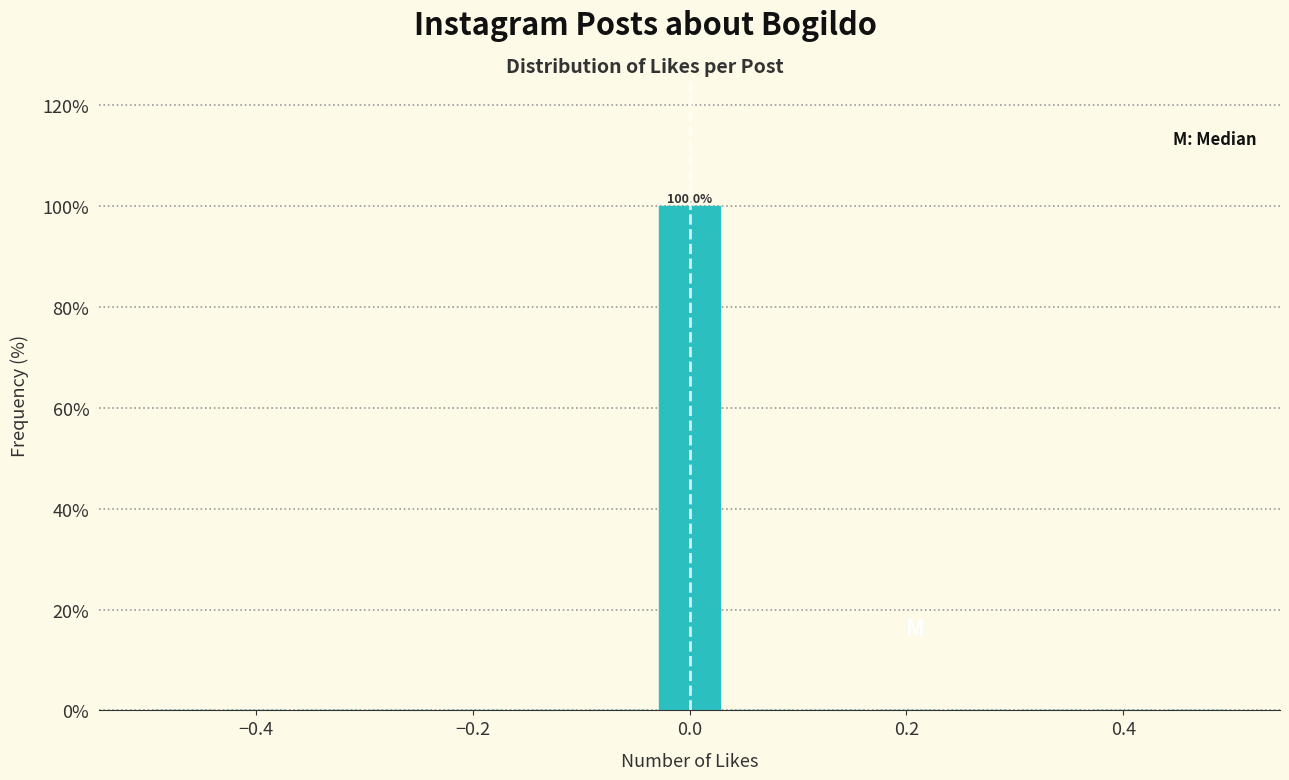

Read against the x-axis, roughly where is the centre of the tallest bar?

0.00